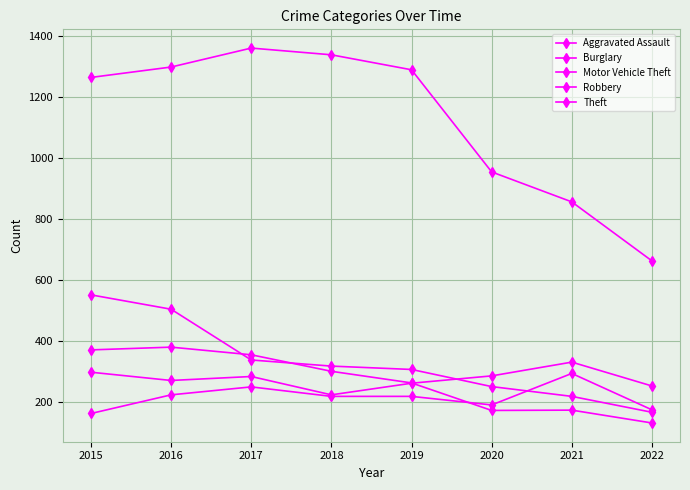

Which series has the largest total across all categories?

Theft